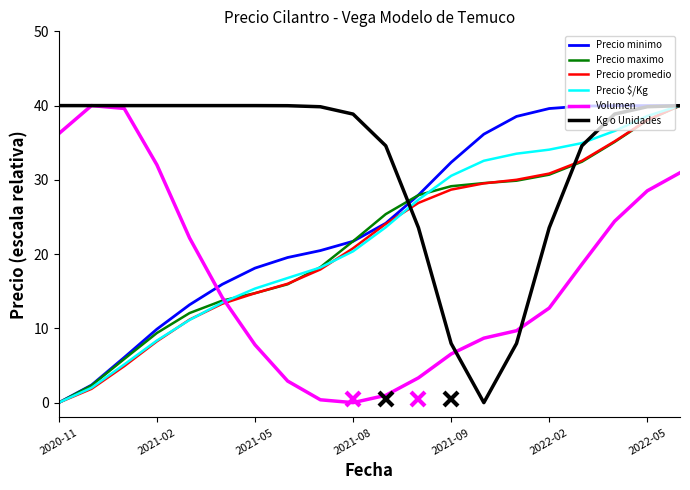

Which series has the largest total across all categories?

Kg o Unidades